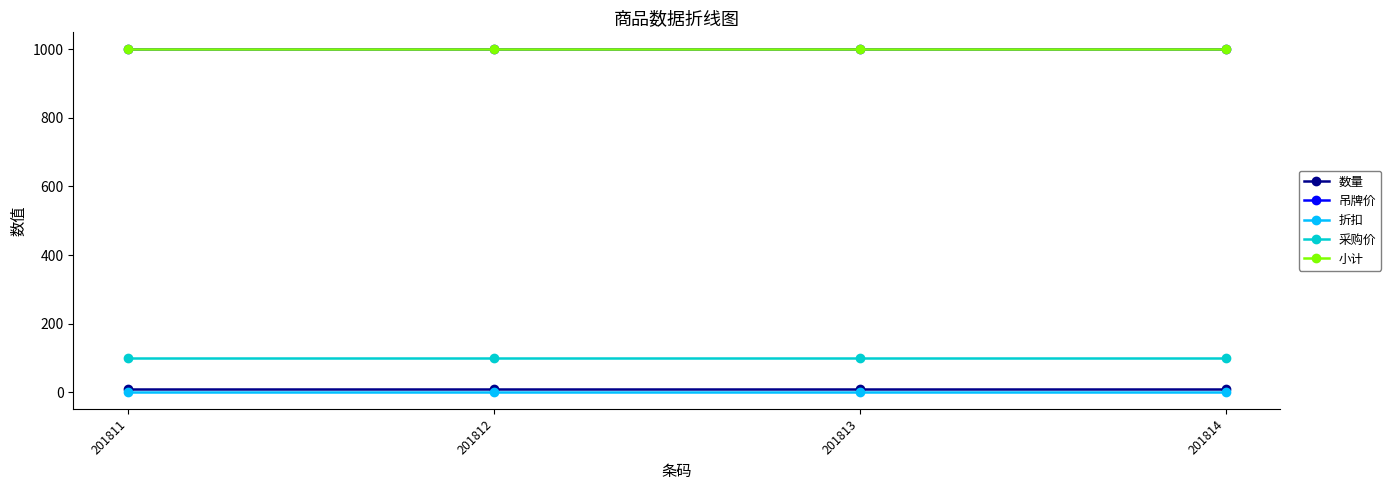

Reading left to right, list all the values displayed in this chart.

数量: 10	10	10	10
吊牌价: 1000	1000	1000	1000
折扣: 1	1	1	1
采购价: 100	100	100	100
小计: 1000	1000	1000	1000